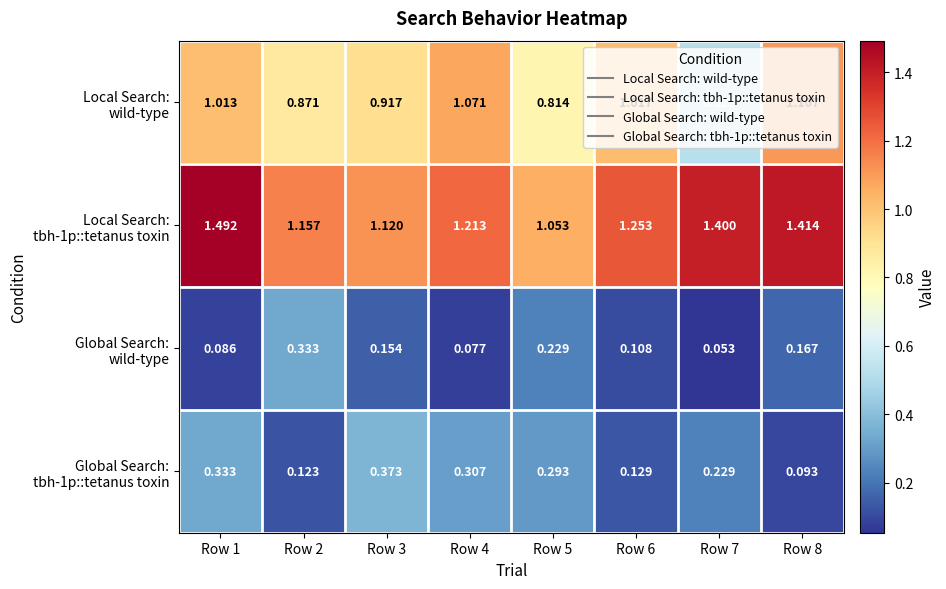

What is the total value across all series at Row 6?

2.5